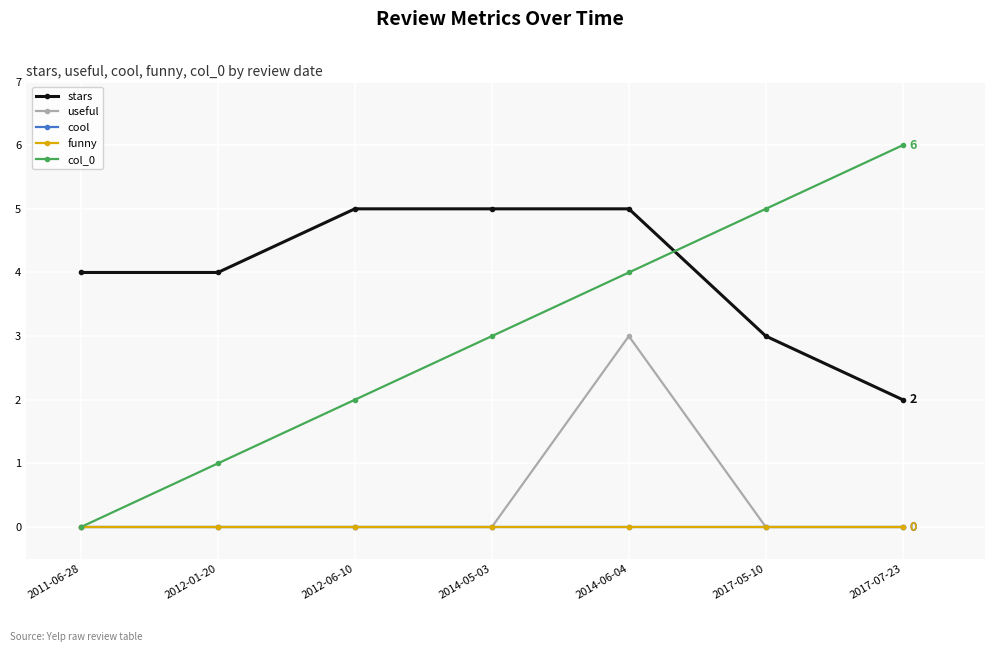

Is this an area chart (filled region under the line)?

No